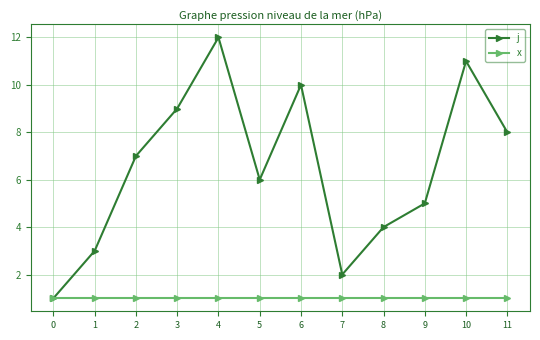

Reading right to left, list all the values displayed in this chart.

j: 8	11	5	4	2	10	6	12	9	7	3	1
x: 1	1	1	1	1	1	1	1	1	1	1	1